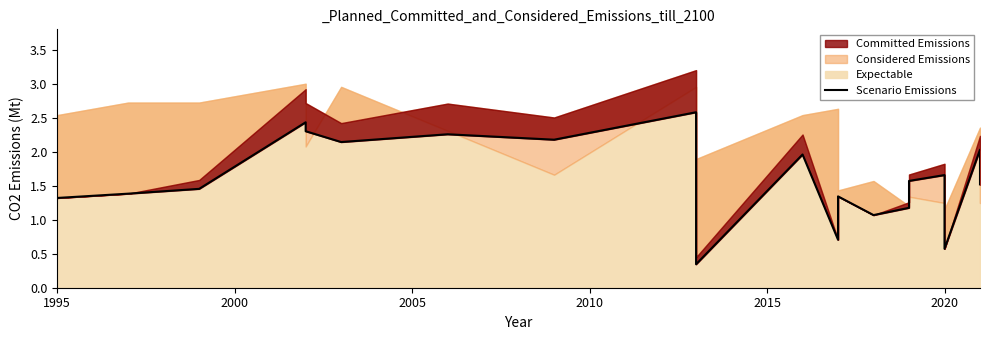

How many lines are shown in the chart?

1